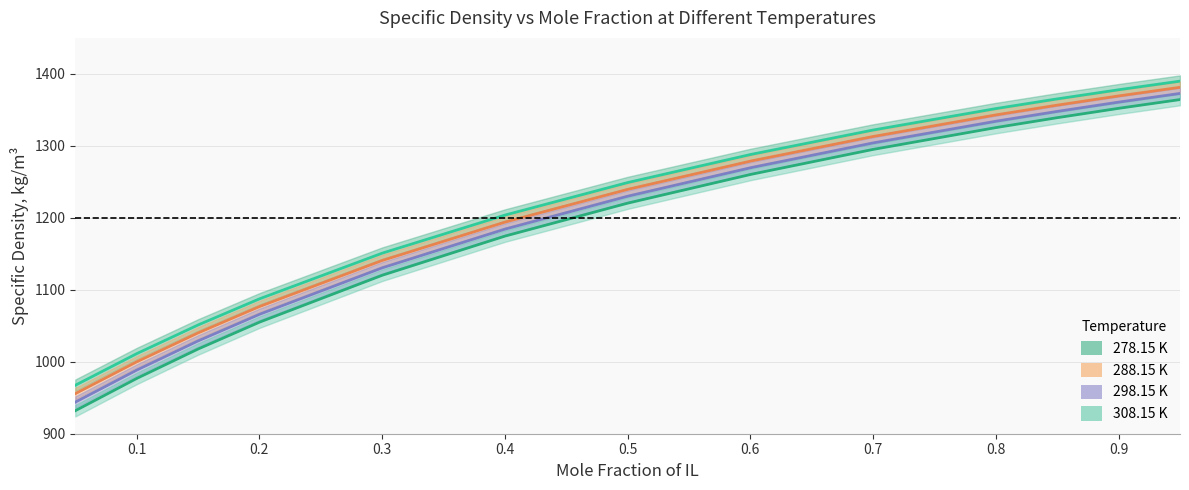

Which series has the widest spread of values?

308.15 K